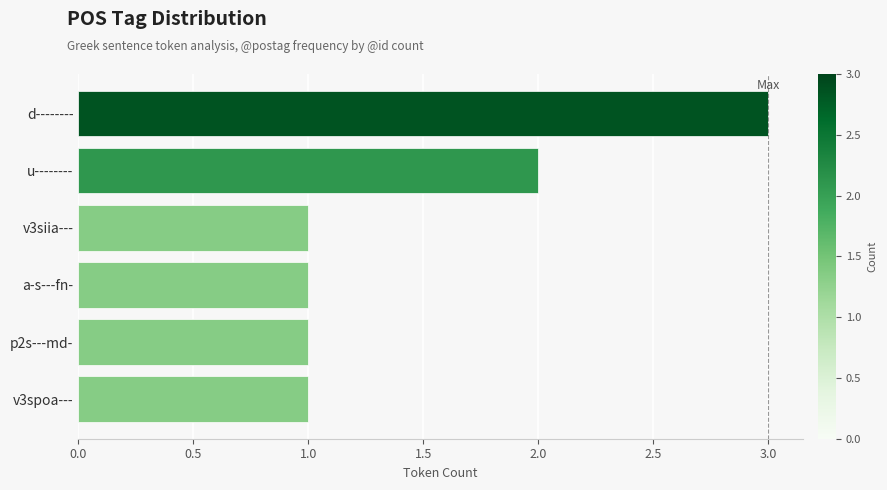

Which category has the highest value across all series?

d--------